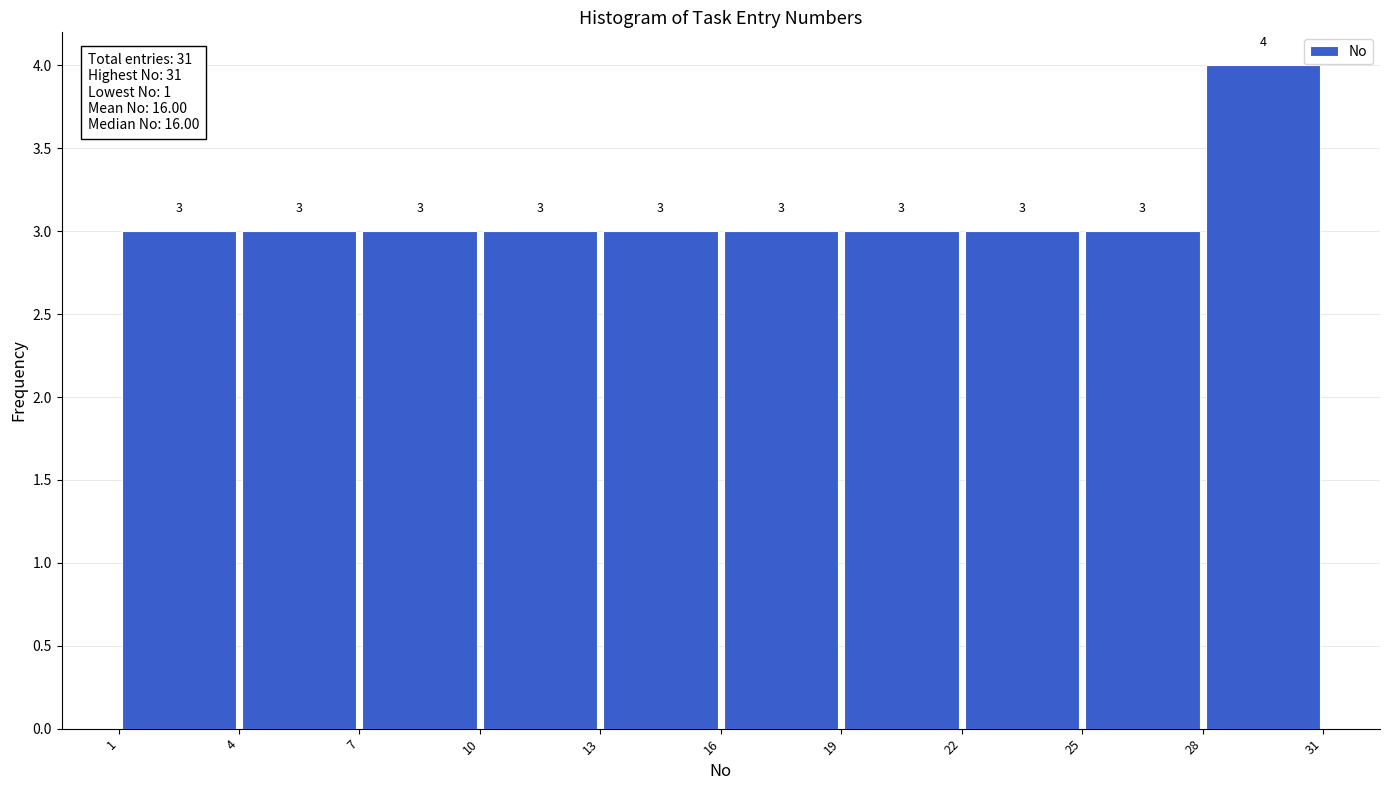

Which range on the x-axis has the tallest bar?

28 to 31